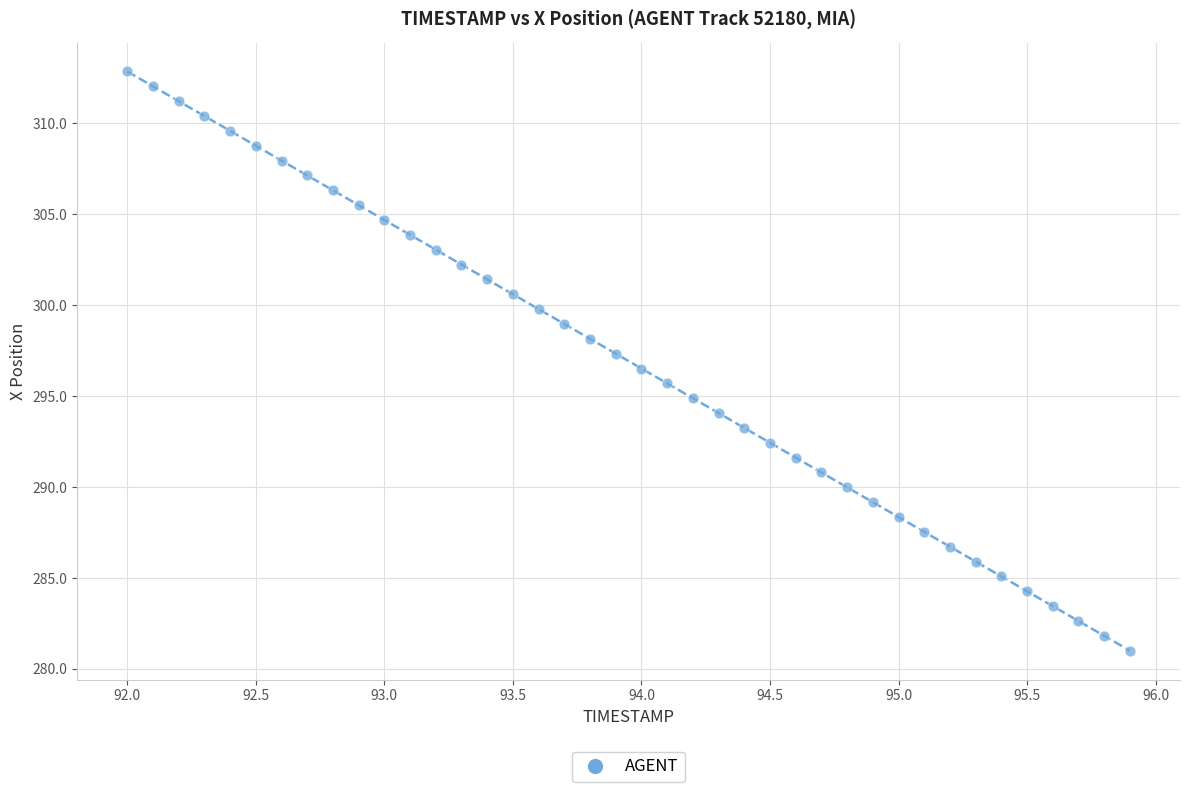

What is the range of Y values (max minus min)?

31.8